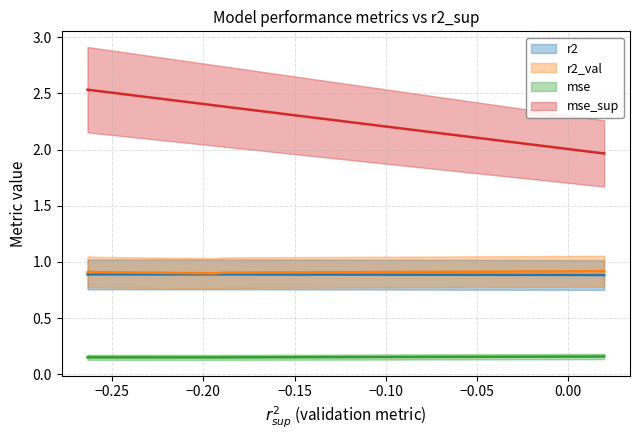

At how many categories does at least one series exceed 1?

10